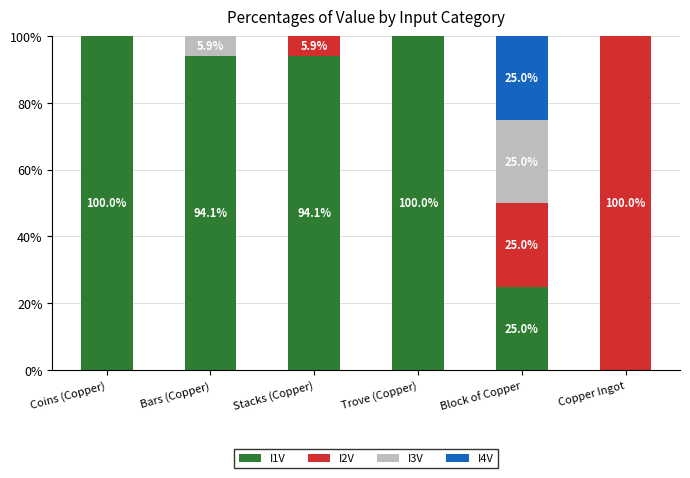

Reading left to right, what are the values for I1V?

Coins (Copper)=100.0	Bars (Copper)=94.1	Stacks (Copper)=94.1	Trove (Copper)=100.0	Block of Copper=25.0	Copper Ingot=0.0